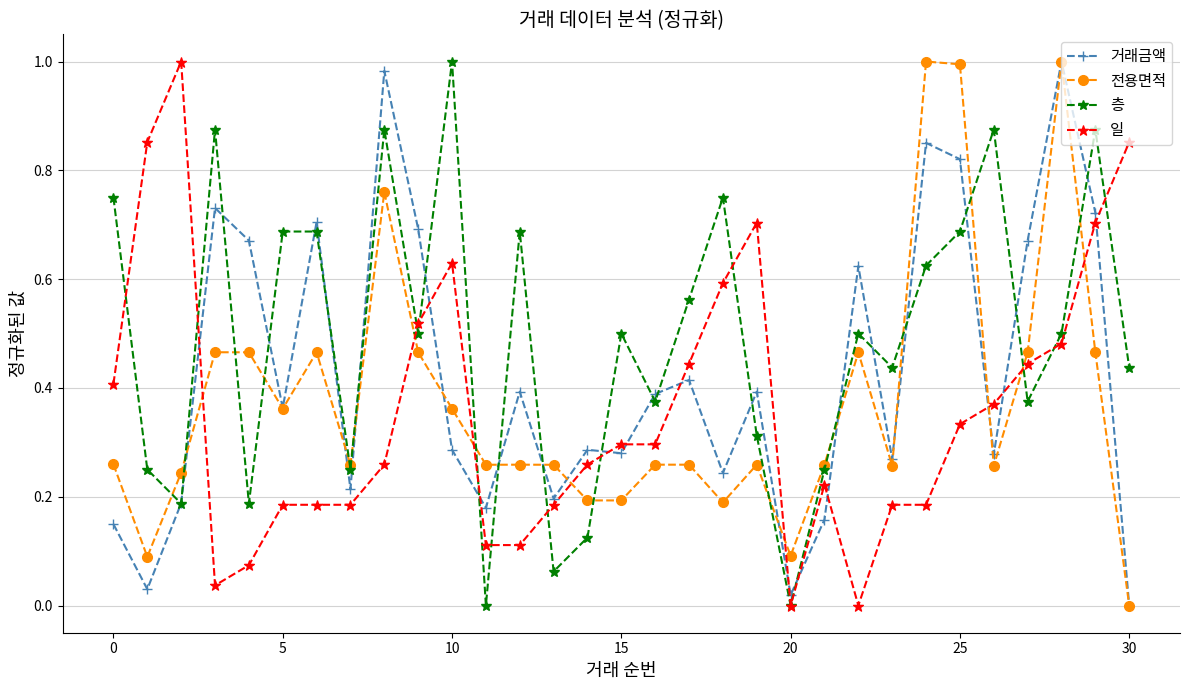

True or false: 거래금액 has more than 1 interior local peaks.

True